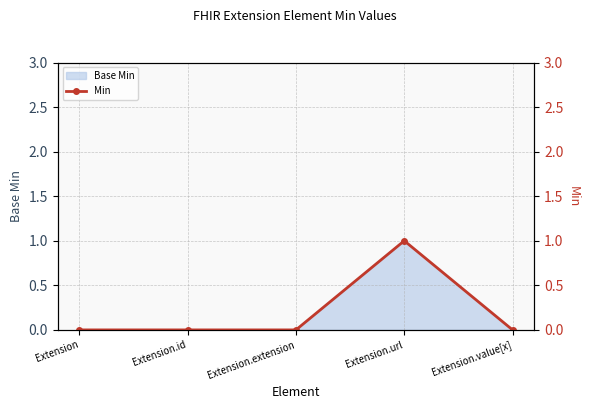

Count the values in the range 0 to 1.

5